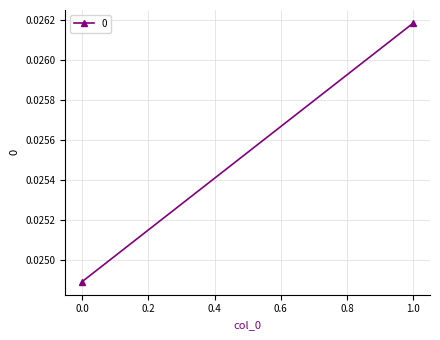

How many categories are shown in the chart?

2